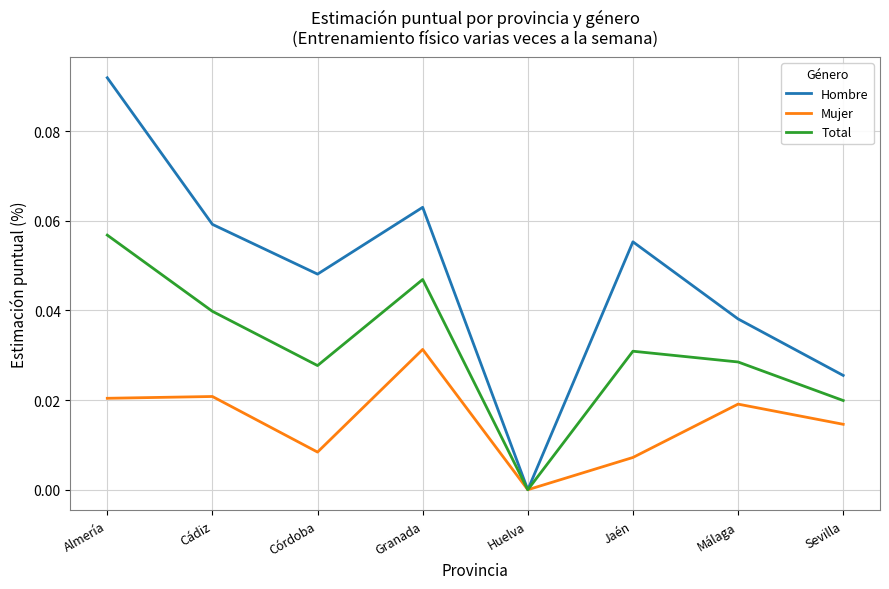

Is the value of Total at Almería greater than the value of Hombre at Cádiz?

No